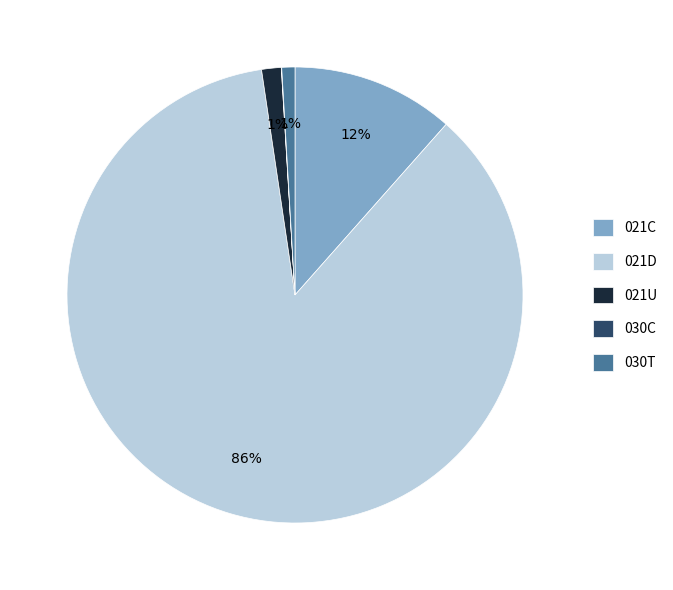

Do 030T and 021D together represent more than half of the pie?

Yes